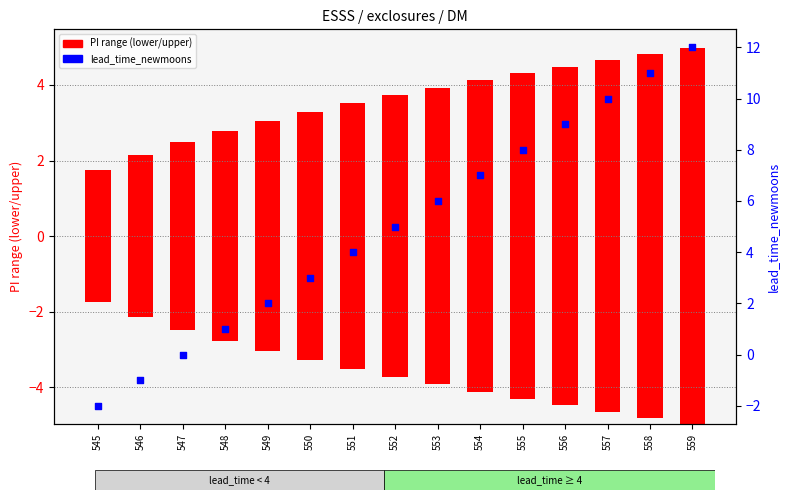

Between 550 and 557, which is larger?

557